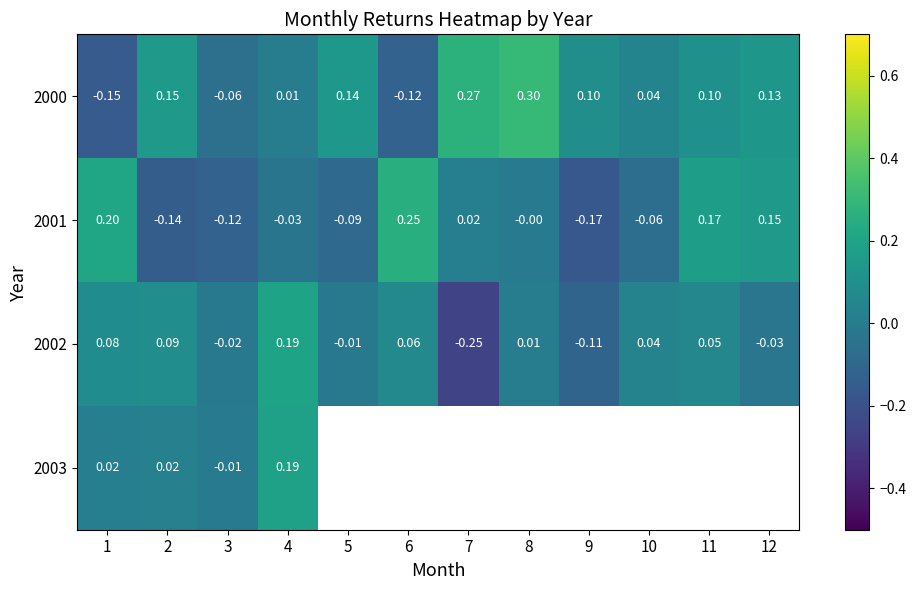

What is the smallest value displayed?

-0.3